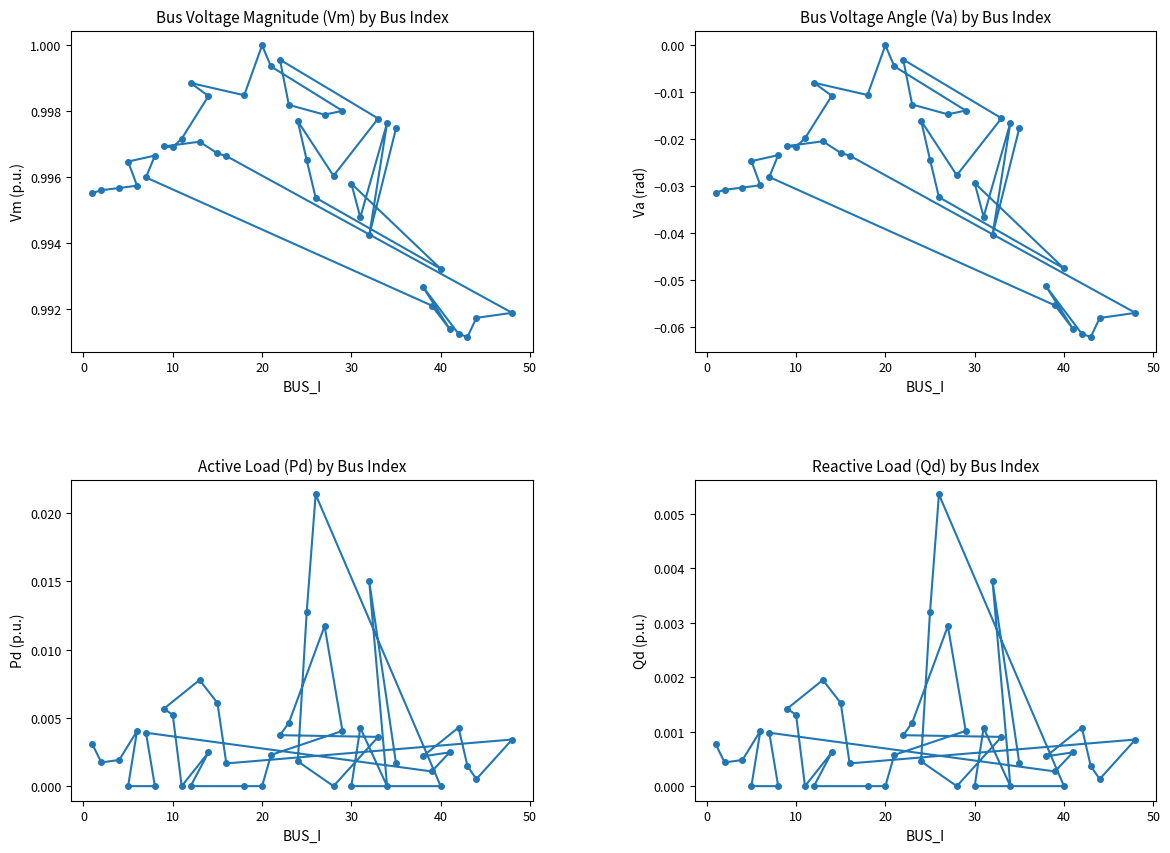

At which label does Qd reach its minimum?

30